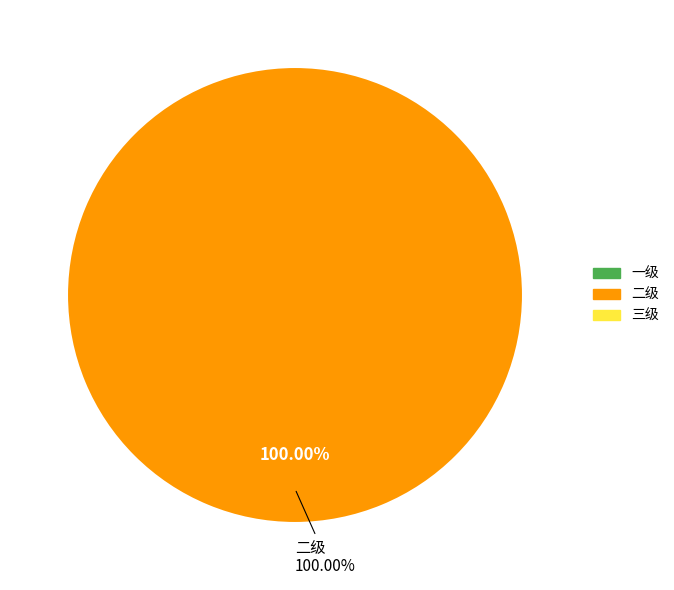

Count the number of slices in the pie.

3